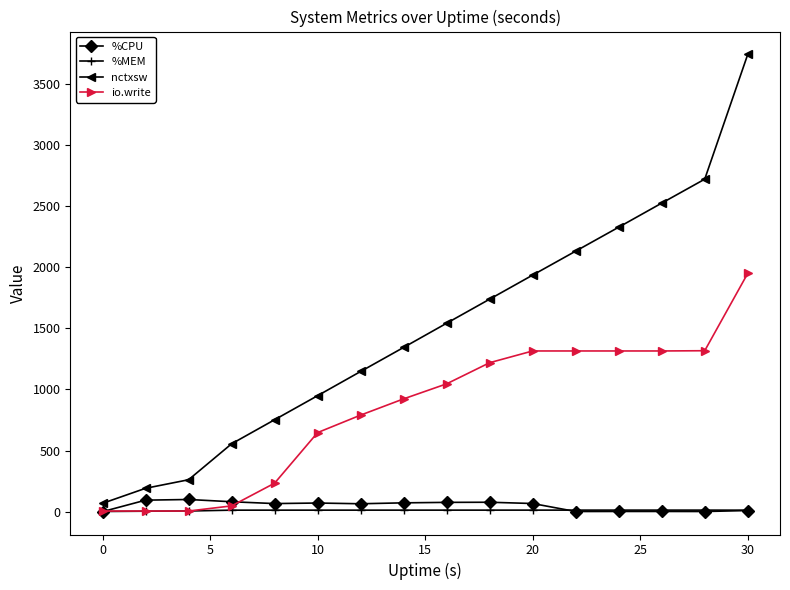

Which series has the widest spread of values?

nctxsw